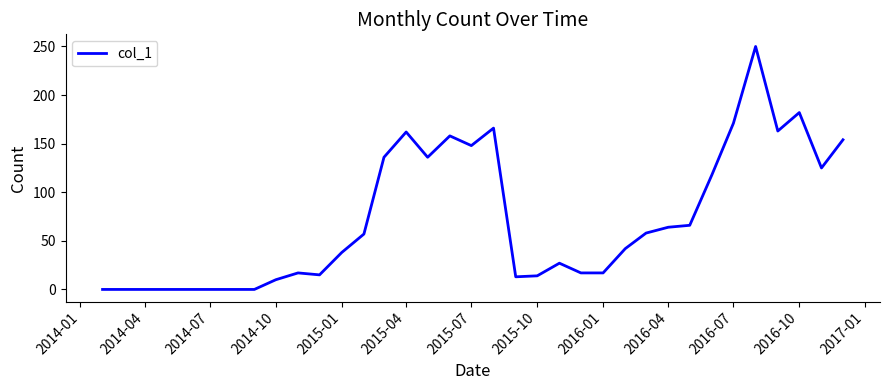

What is the difference between the maximum and minimum values?

250